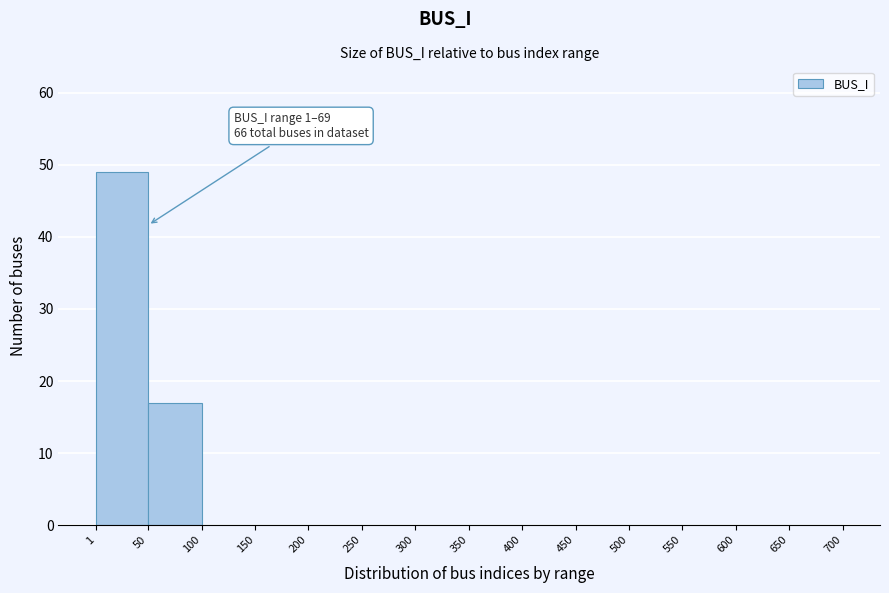

Over which range of the x-axis is the bar tallest?

1 to 50